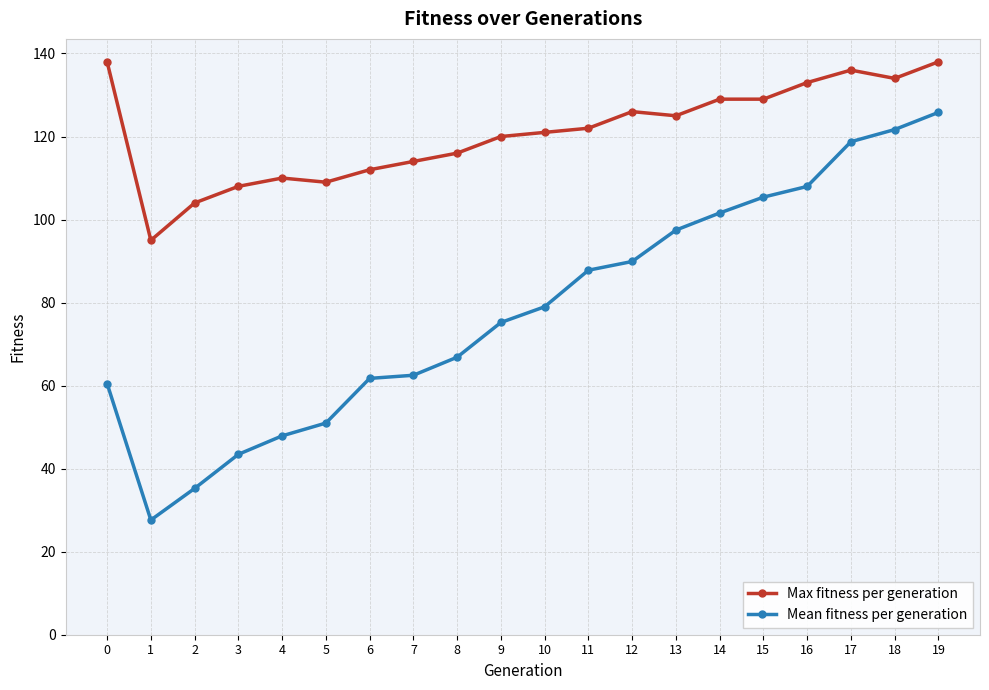

Reading left to right, transcribe all the data shown in this chart.

Max fitness per generation: 0=138.0	1=95.0	2=104.0	3=108.0	4=110.0	5=109.0	6=112.0	7=114.0	8=116.0	9=120.0	10=121.0	11=122.0	12=126.0	13=125.0	14=129.0	15=129.0	16=133.0	17=136.0	18=134.0	19=138.0
Mean fitness per generation: 0=60.5	1=27.6	2=35.2	3=43.4	4=47.9	5=51.0	6=61.7	7=62.5	8=66.8	9=75.2	10=79.0	11=87.8	12=89.9	13=97.5	14=101.6	15=105.4	16=108.0	17=118.8	18=121.7	19=125.8